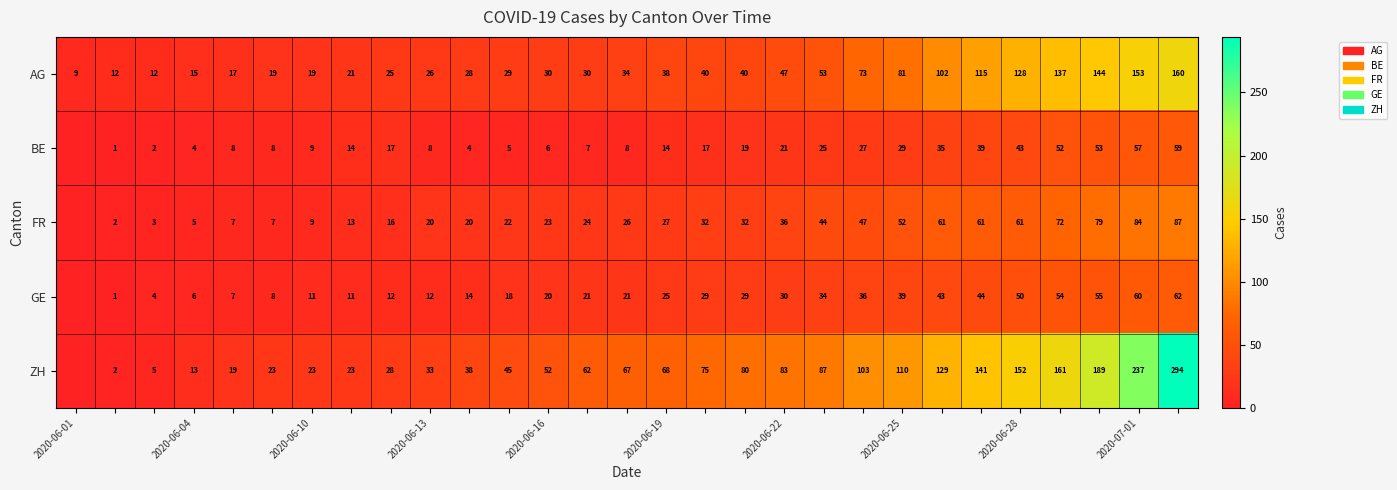

How many distinct data groups are displayed?

5